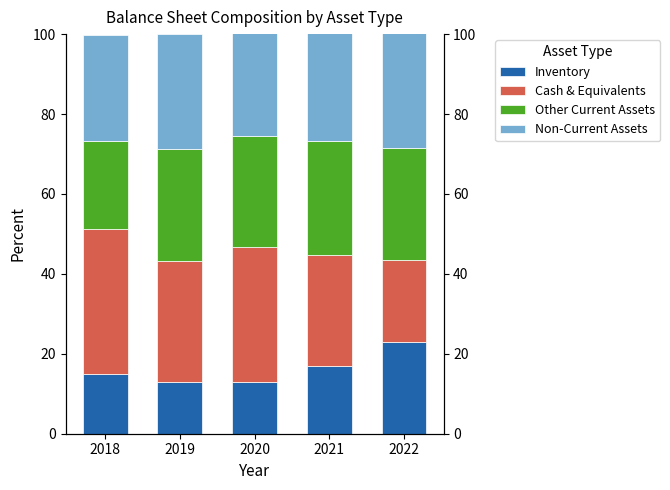

Which category has the highest value in the Other Current Assets series?

2021